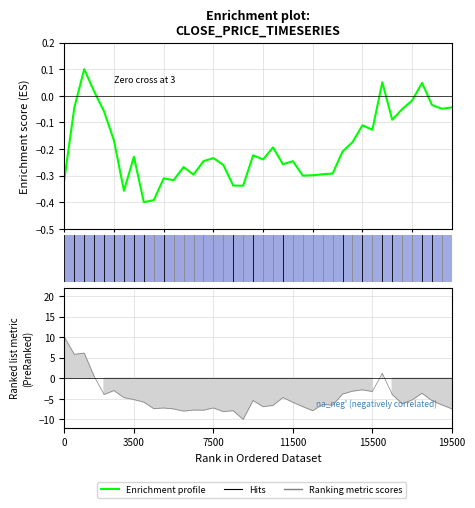

What is the sum of the Close values at 39 and 21?

-0.2